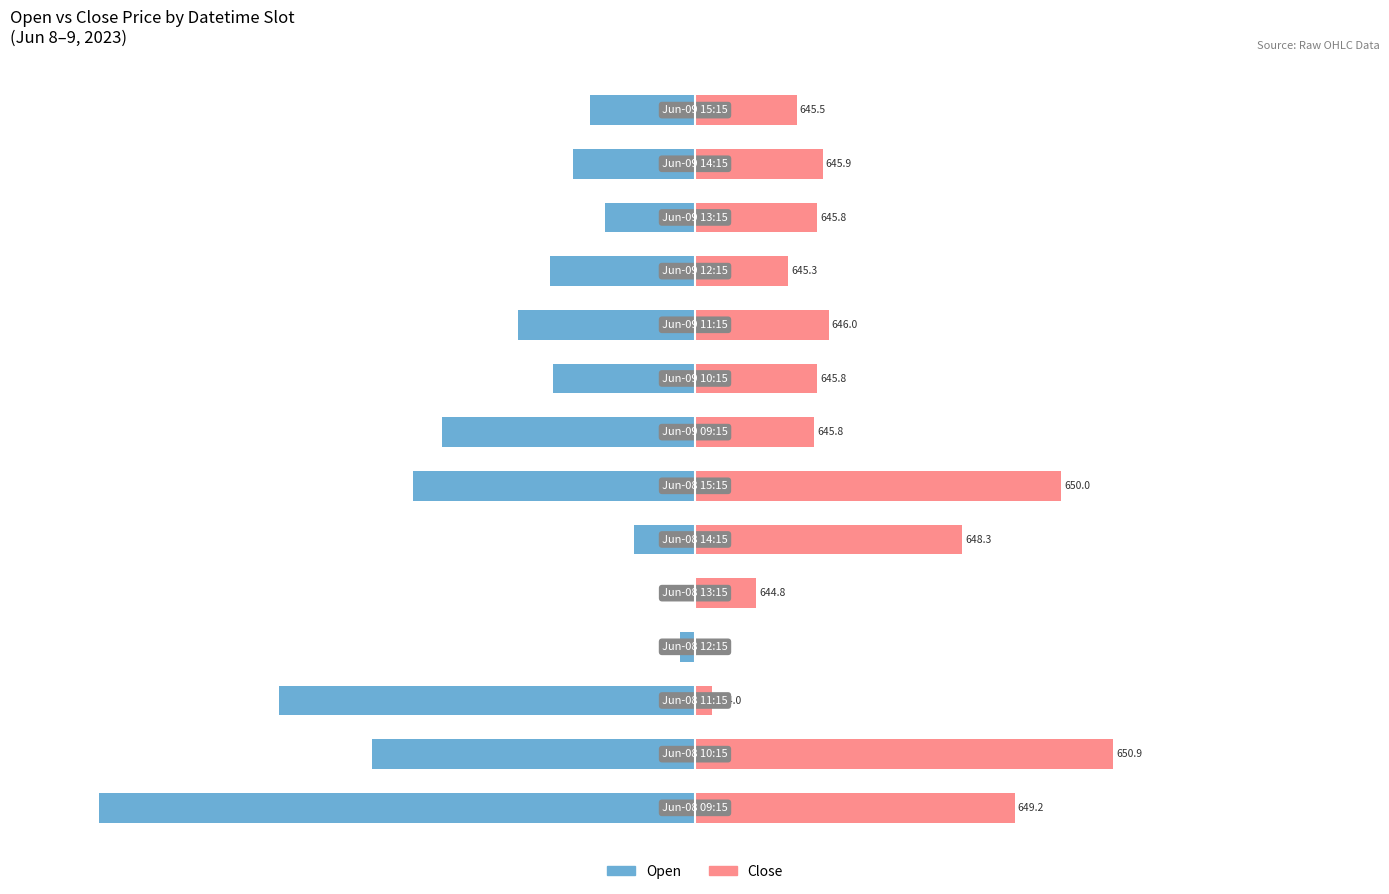

Is it true that Open equals -15.1 at 11?

True